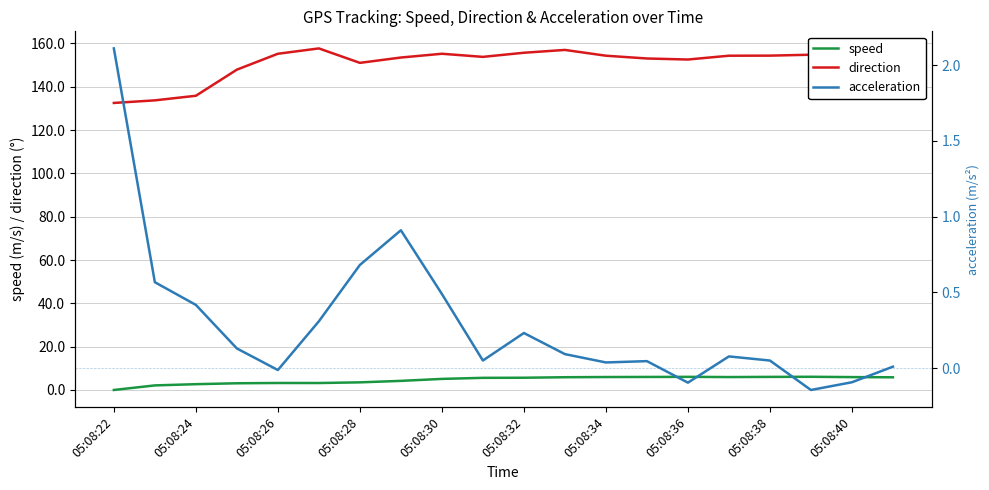

What is the maximum value for speed?

6.1